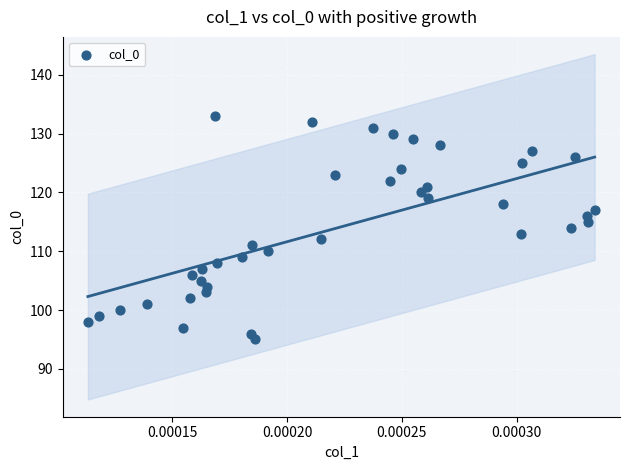

What is the range of Y values (max minus min)?

38